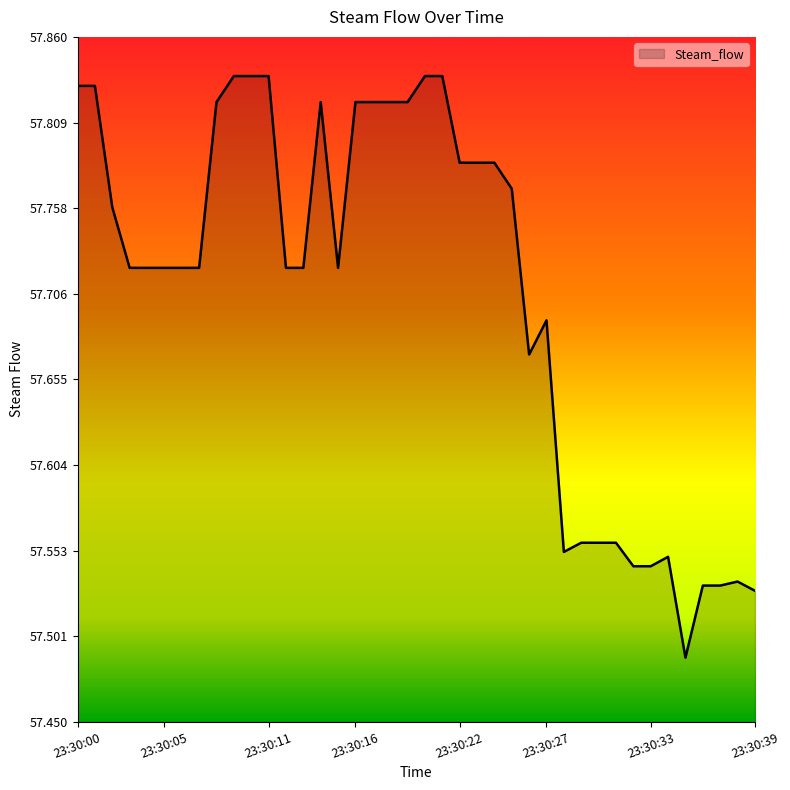

What is the difference between the maximum and minimum values?

0.3